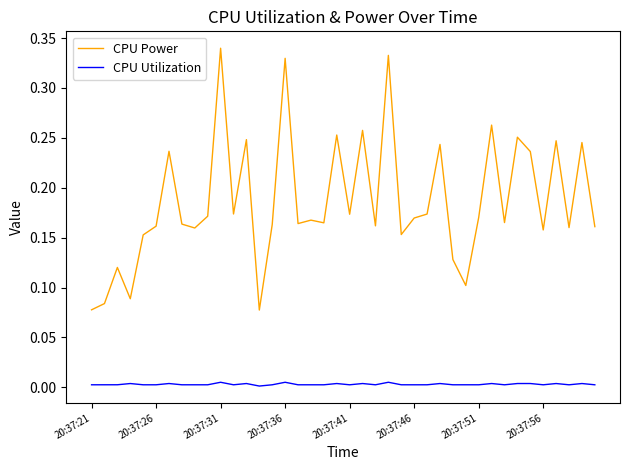

Count the number of data series in this chart.

2